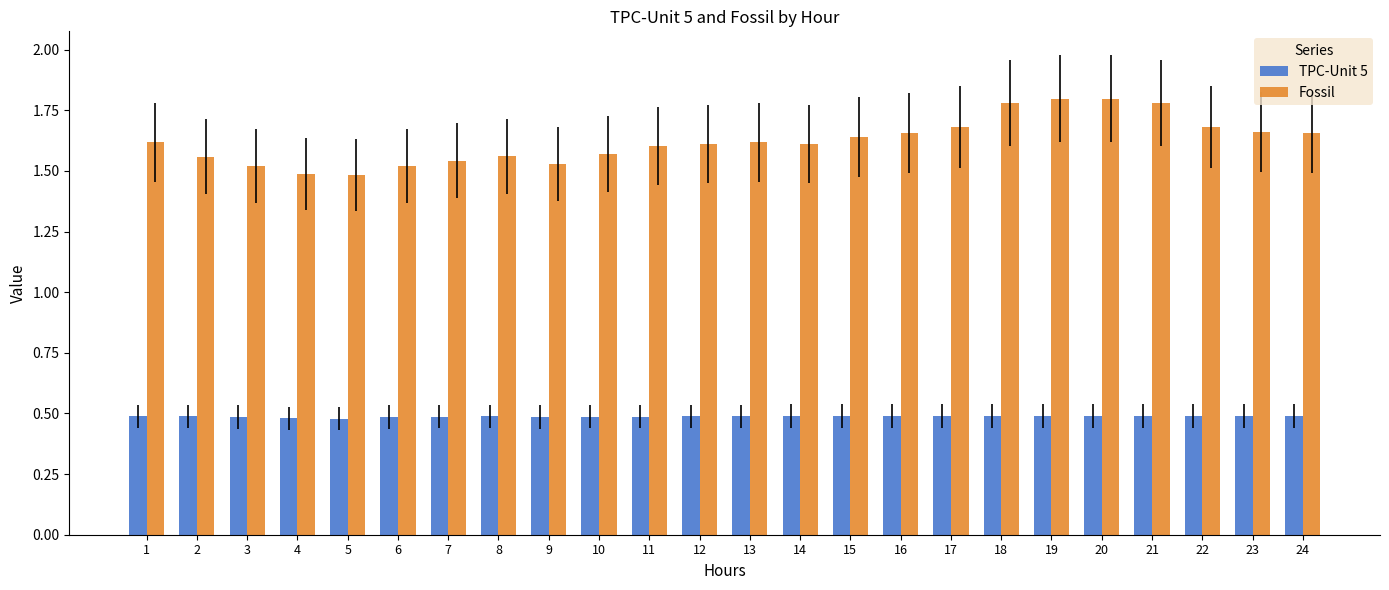

What is the spread (max minus min) of values at 15?

1.2